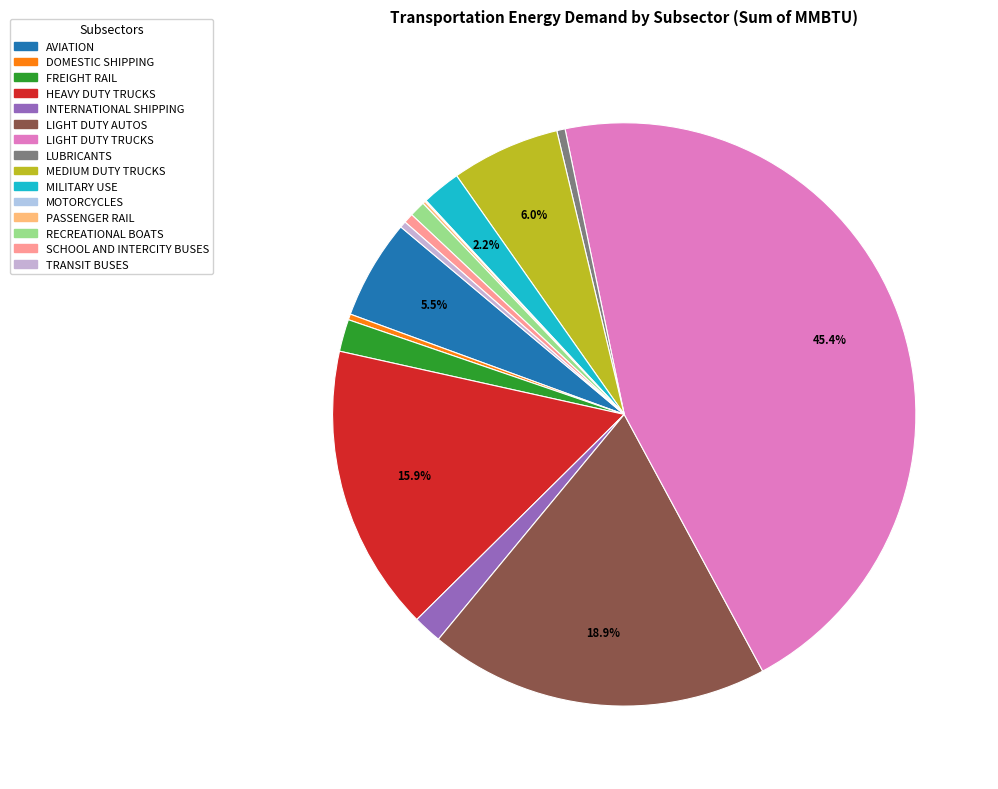

What is the change in value from LIGHT DUTY AUTOS to TRANSIT BUSES?

-5497237489.1